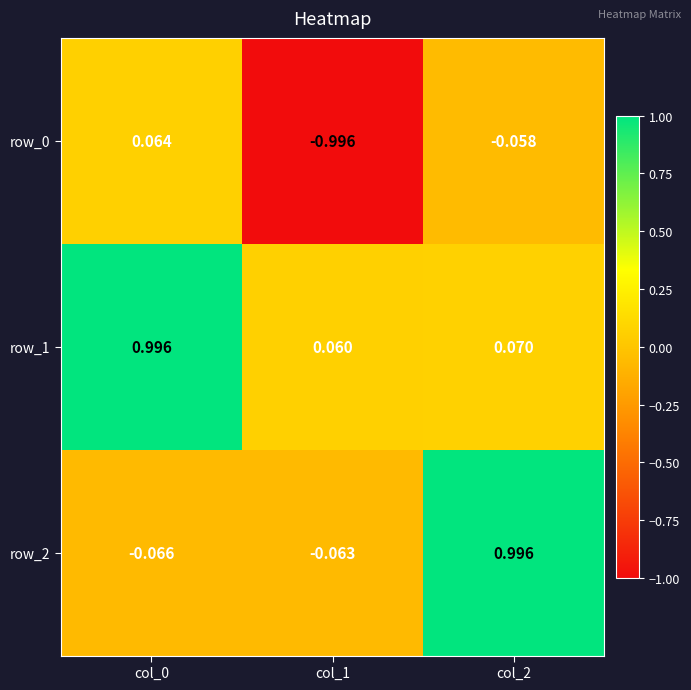

What is the difference between the highest and lowest values at col_1?

1.1